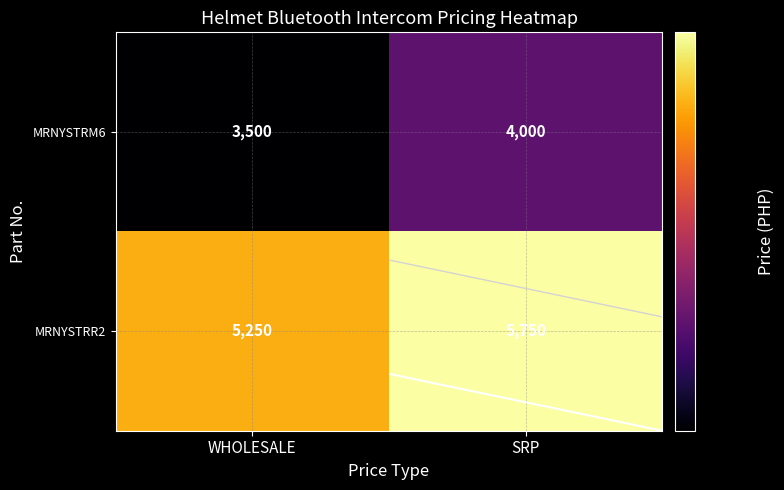

Which series has the widest spread of values?

MRNYSTRM6